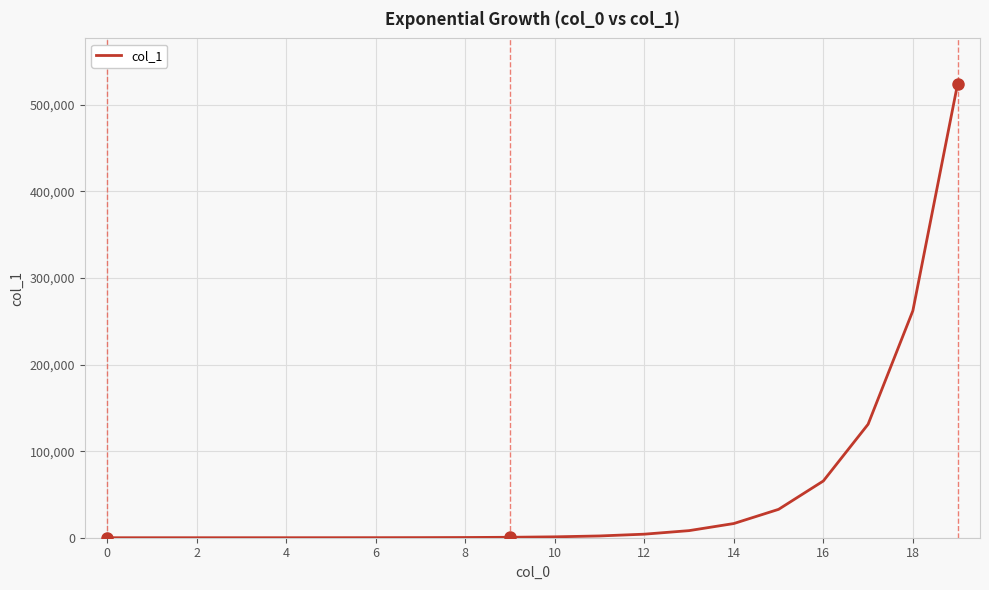

How many lines are shown in the chart?

1